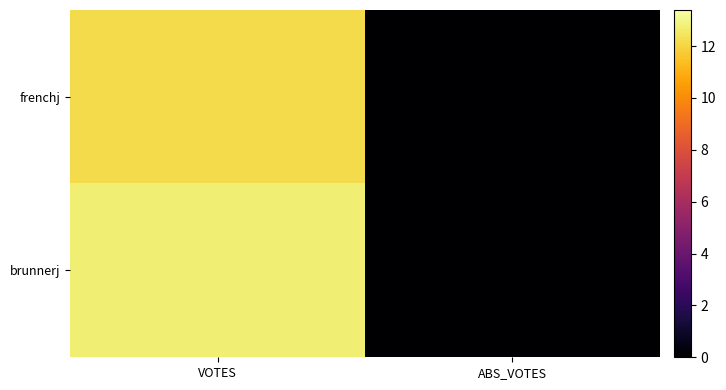

Reading left to right, what are all the values shown in this chart?

brunnerj: VOTES=12.8	ABS_VOTES=0.0
frenchj: VOTES=12.2	ABS_VOTES=0.0